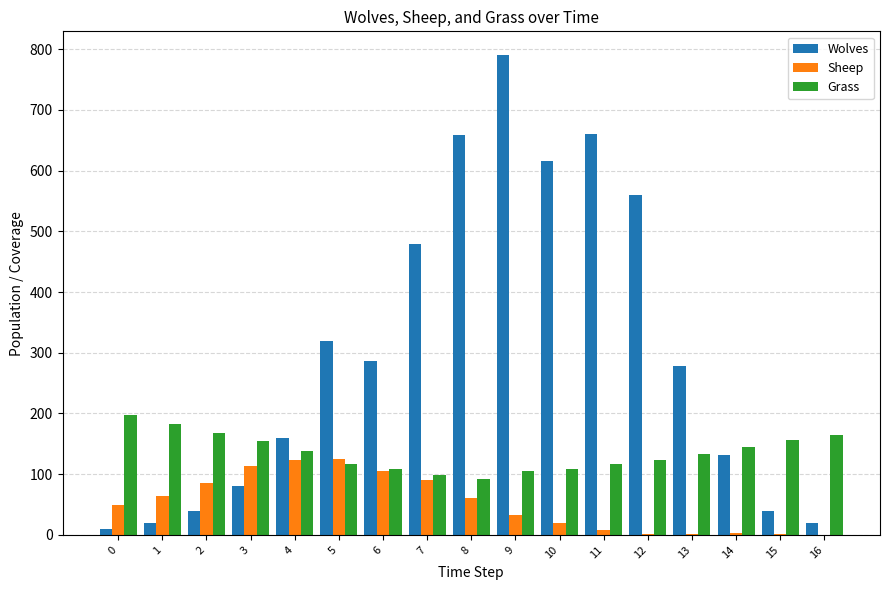

What is the greatest value displayed?

790